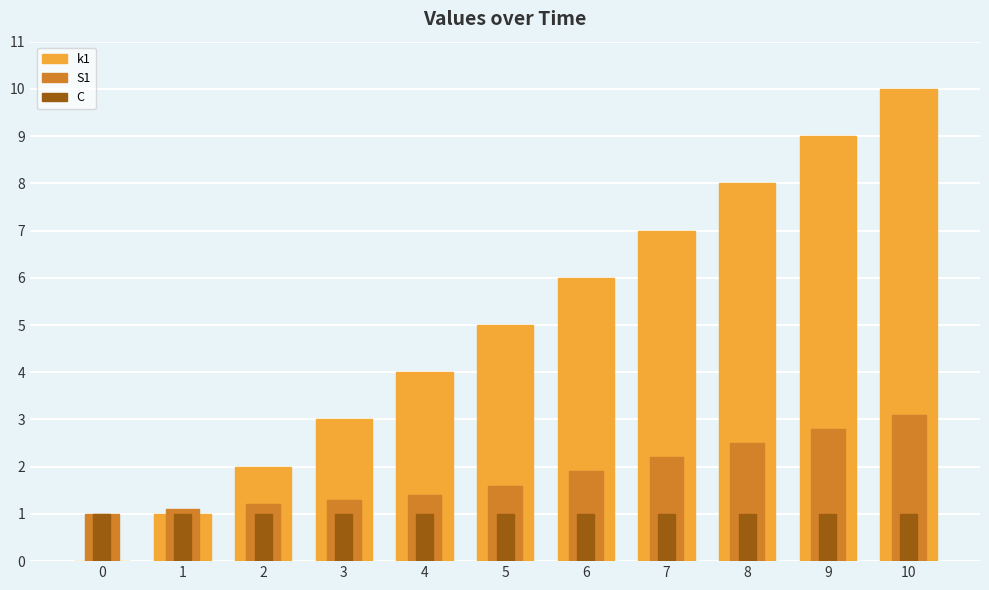

Reading left to right, what are all the values shown in this chart?

k1: 0.0	1.0	2.0	3.0	4.0	5.0	6.0	7.0	8.0	9.0	10.0
S1: 1.0	1.1	1.2	1.3	1.4	1.6	1.9	2.2	2.5	2.8	3.1
C: 1.0	1.0	1.0	1.0	1.0	1.0	1.0	1.0	1.0	1.0	1.0